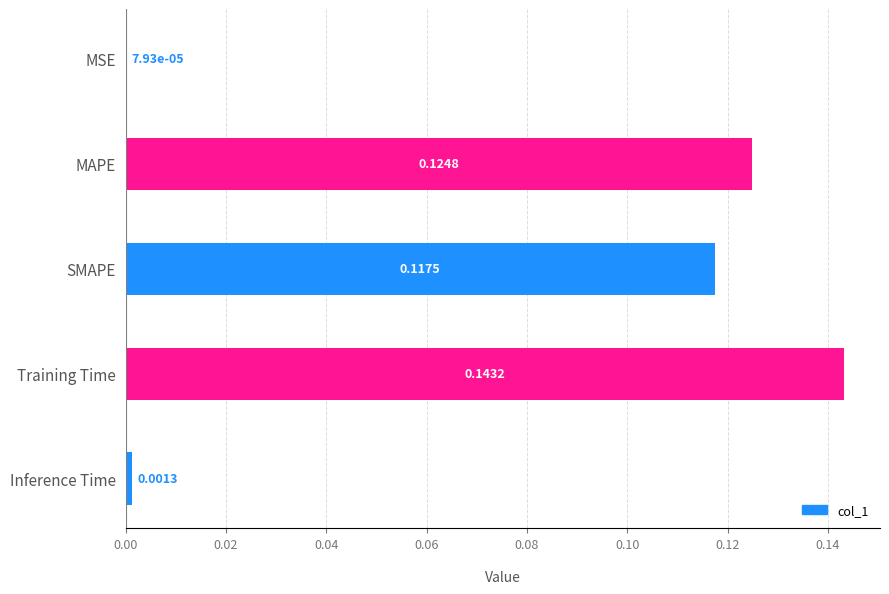

Between MAPE and MSE, which is larger?

MAPE